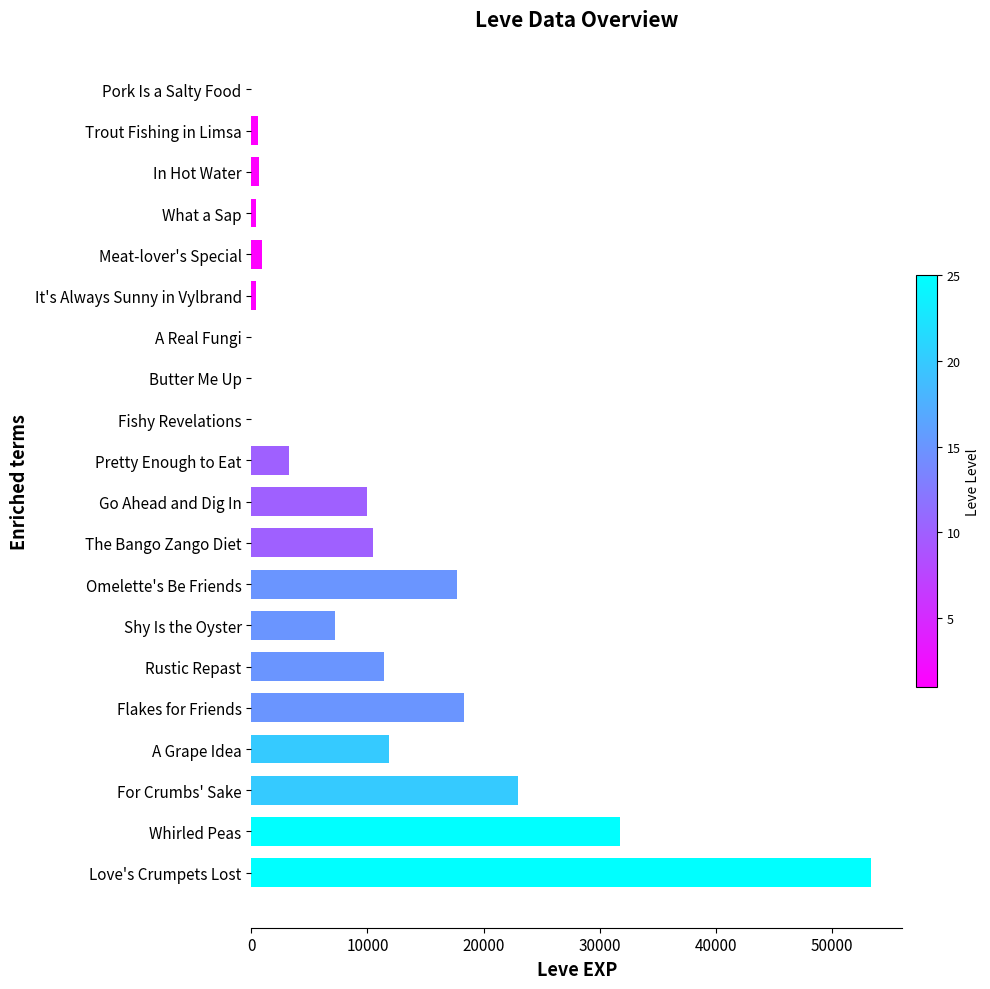

Which category has the highest value across all series?

Love's Crumpets Lost